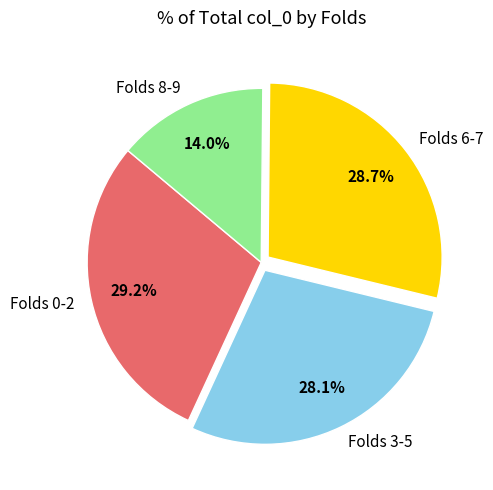

Which has a higher value, Folds 3-5 or Folds 8-9?

Folds 3-5